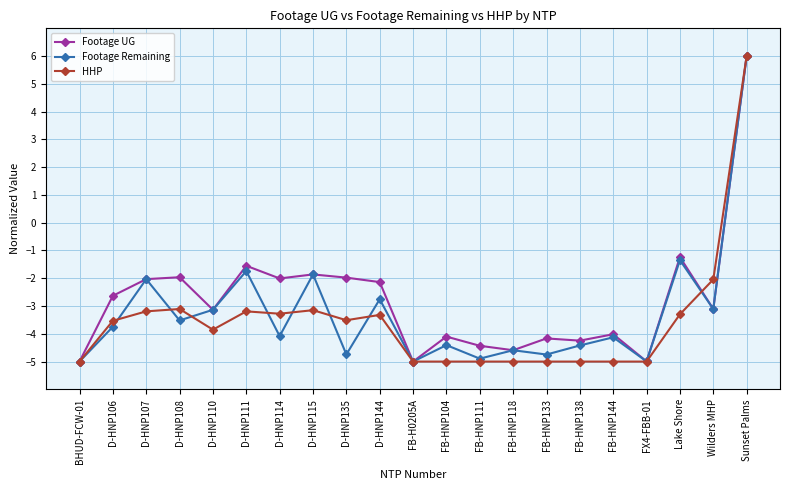

What is the difference between the highest and lowest values at FB-HNP118?

0.4